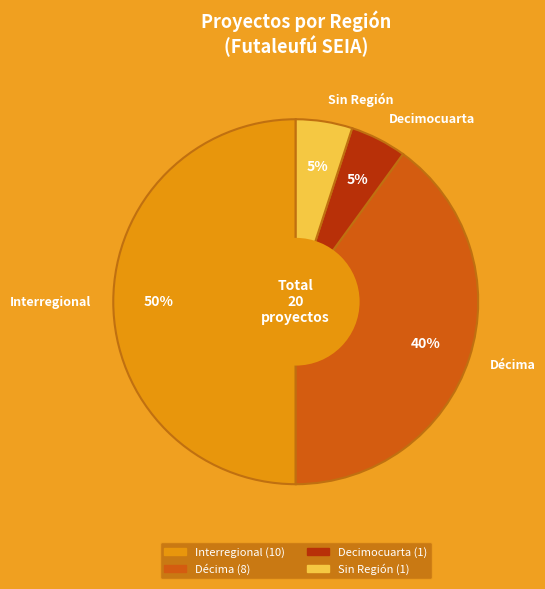

The Décima slice represents 40% of the pie. True or false?

True